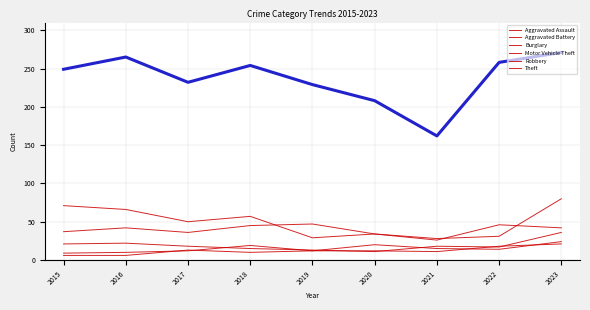

What is the sum of the Motor Vehicle Theft values at 2023 and 2021?

108